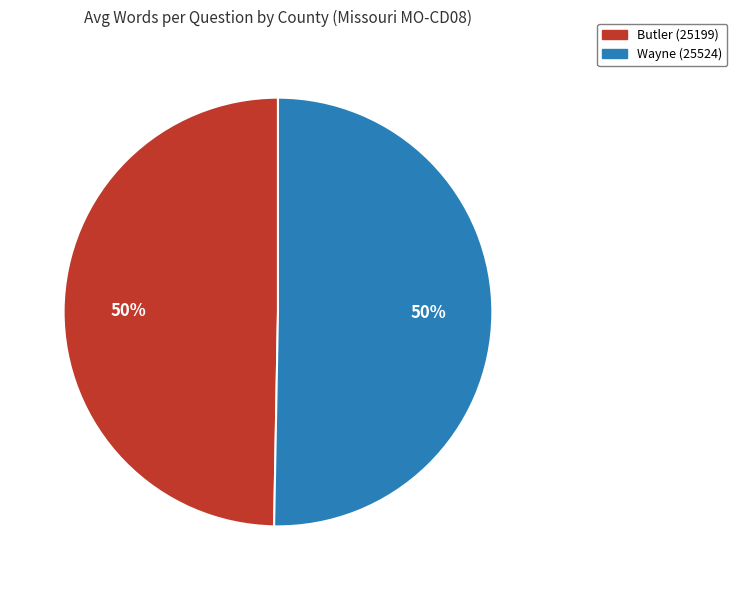

True or false: Wayne (25524) accounts for 50% of the total.

True